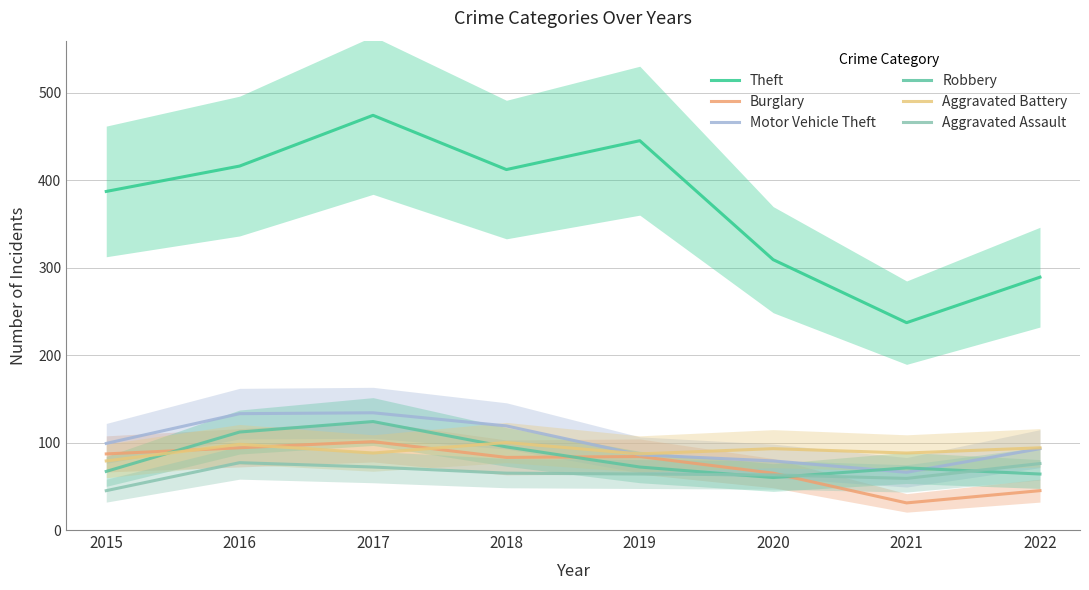

How many distinct data groups are displayed?

6